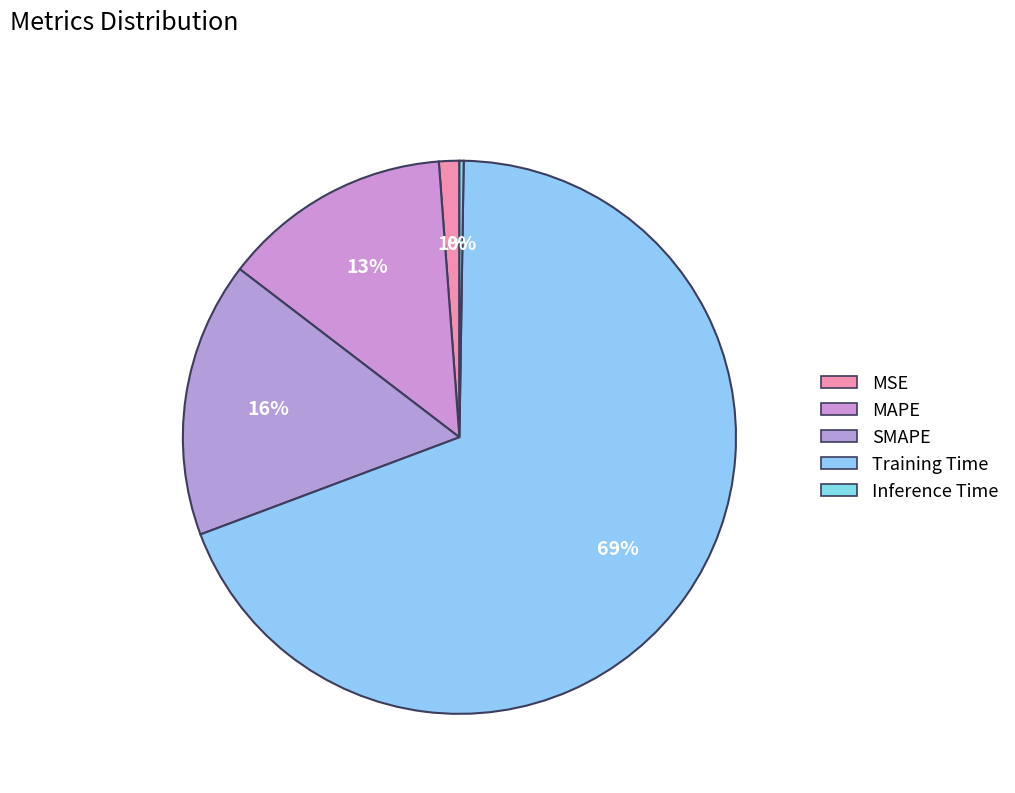

To the nearest percent, what is the combined percentage of MSE and Inference Time?

1%